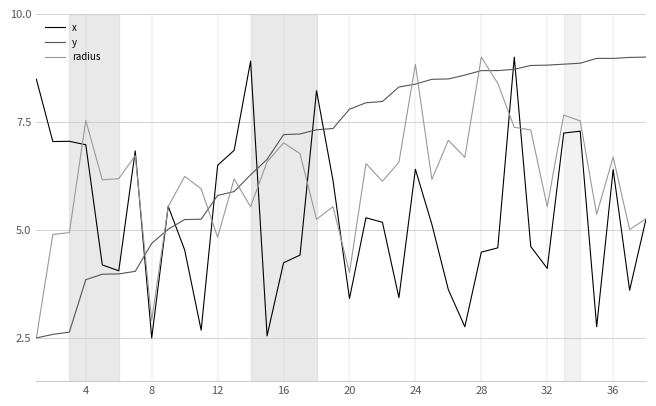

Does the chart have visible grid lines?

Yes